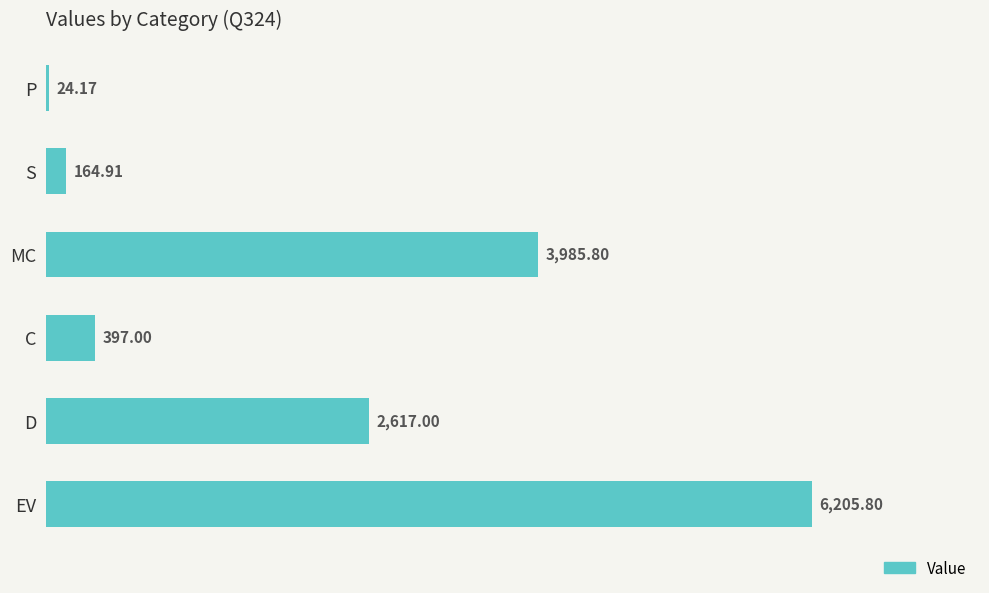

Which has a higher value, EV or D?

EV